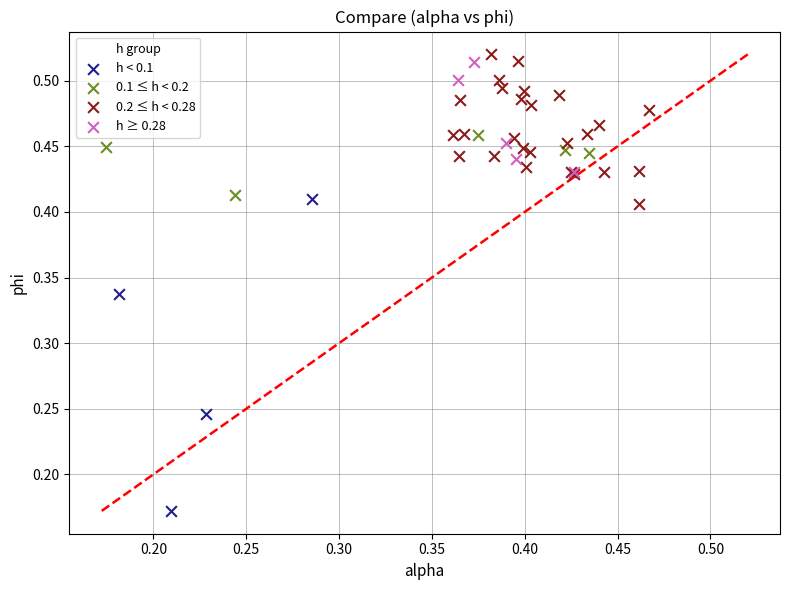

What are all the series names shown in the legend?

h < 0.1, 0.1 ≤ h < 0.2, 0.2 ≤ h < 0.28, h ≥ 0.28